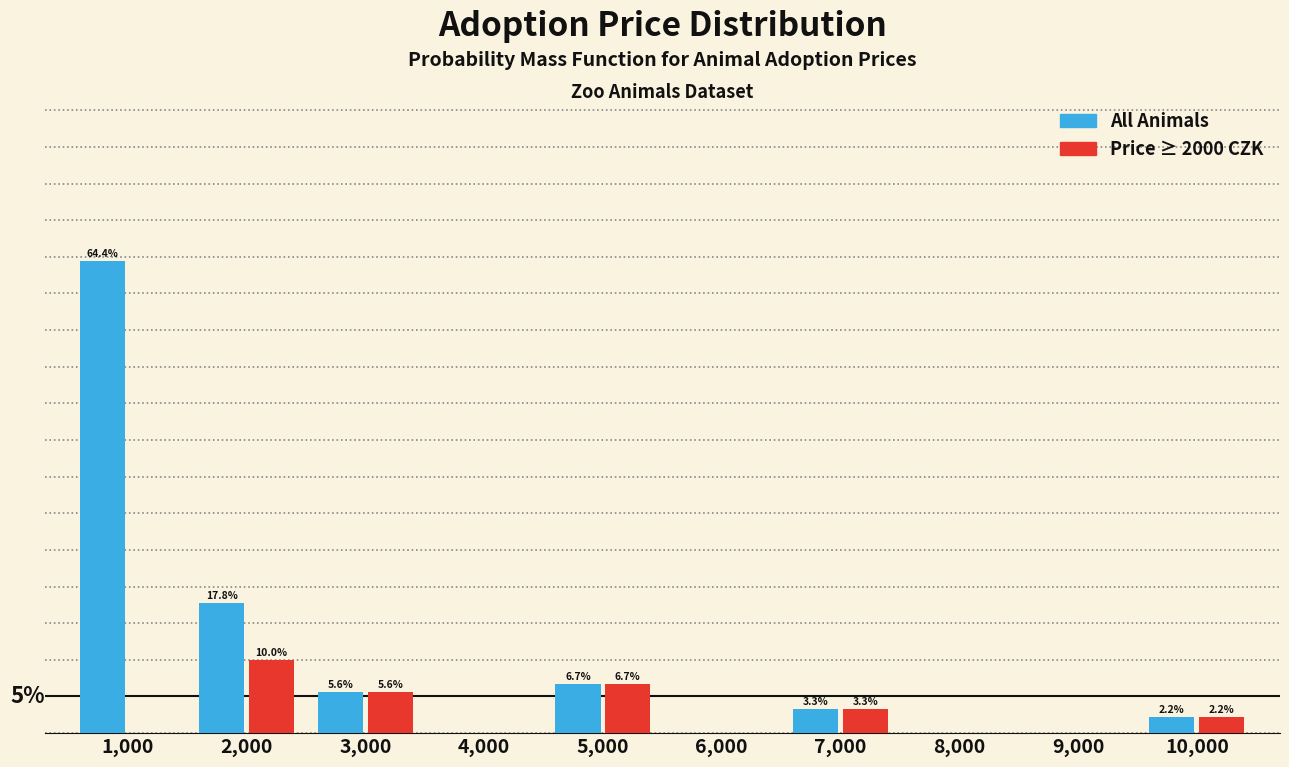

Is the value of Price ≥ 2000 CZK at 9,000 greater than the value of All Animals at 1,000?

No